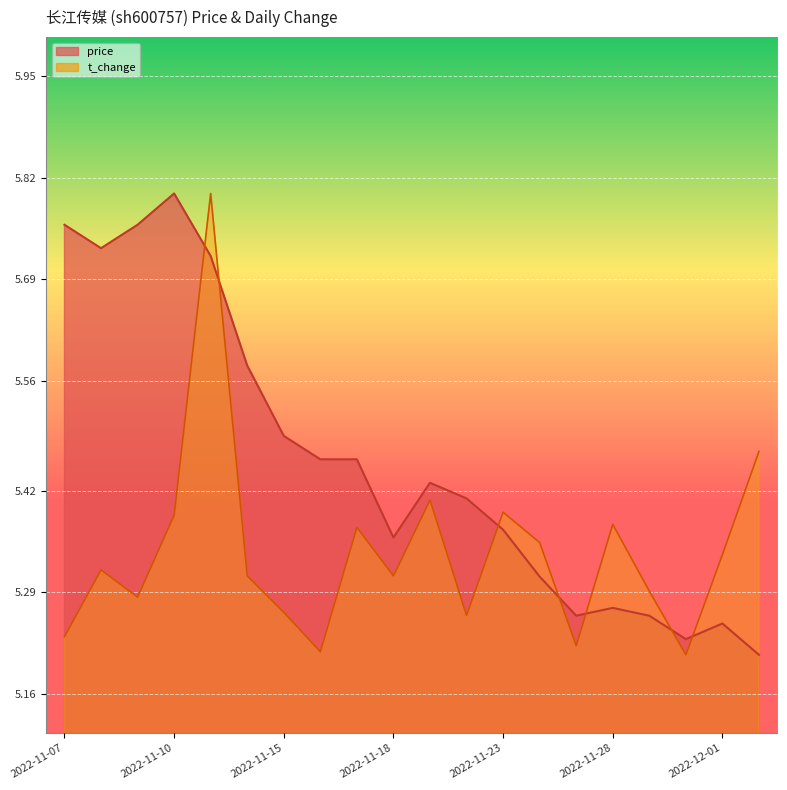

How many interior local valleys does the t_change series have?

6